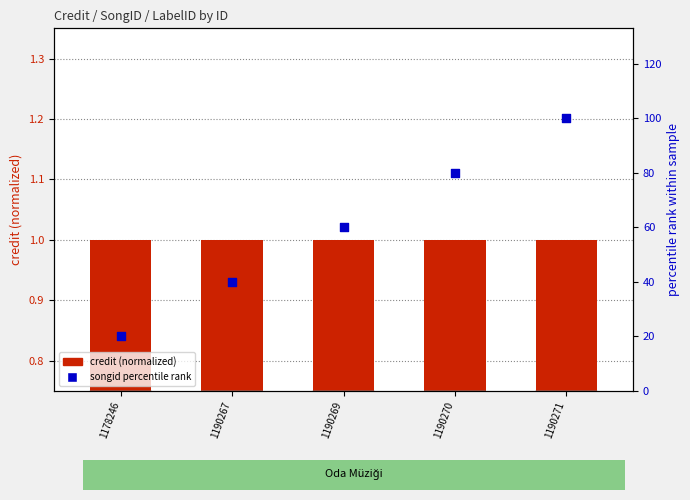

At which category is the sum across all series the highest?

1190271